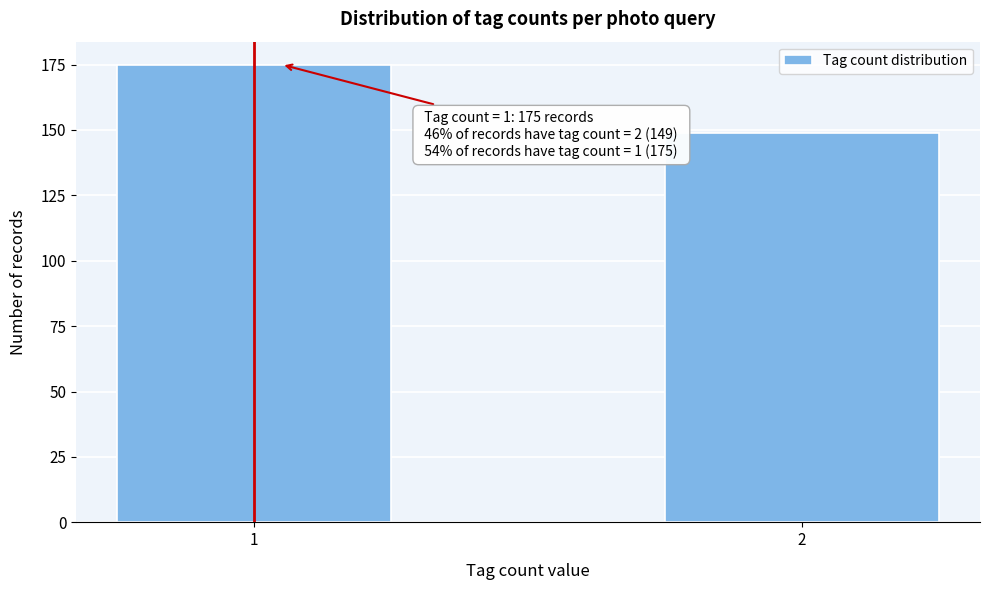

Reading left to right, what are all the values shown in this chart?

1=175	2=149